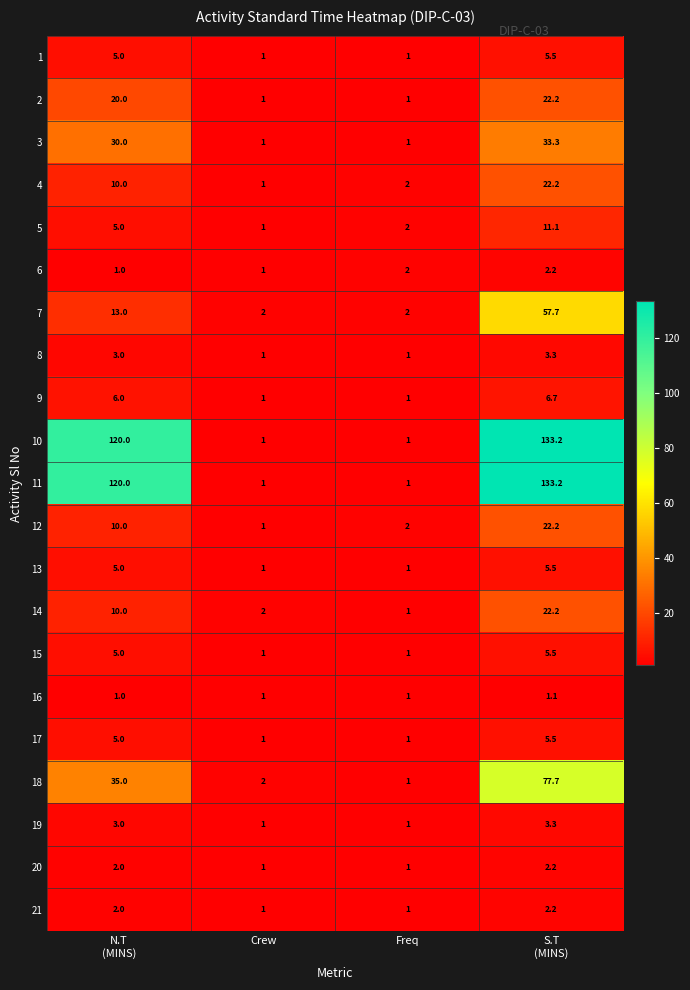

What is the approximate value of 6 at Freq?

2.0